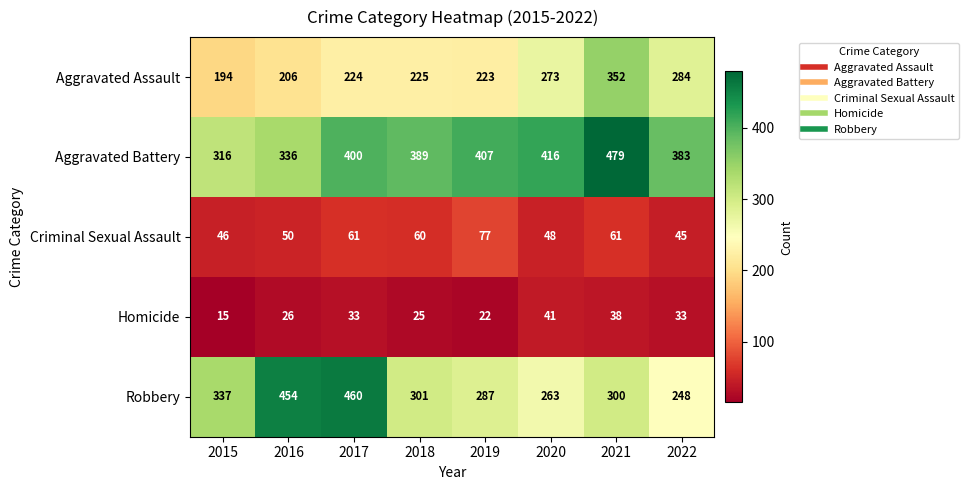

What is the minimum value shown in the chart?

15